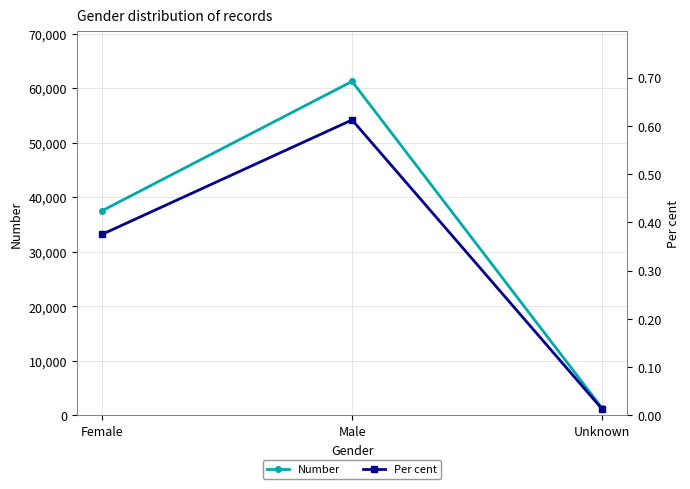

What is the spread (max minus min) of values at Male?

61228.4